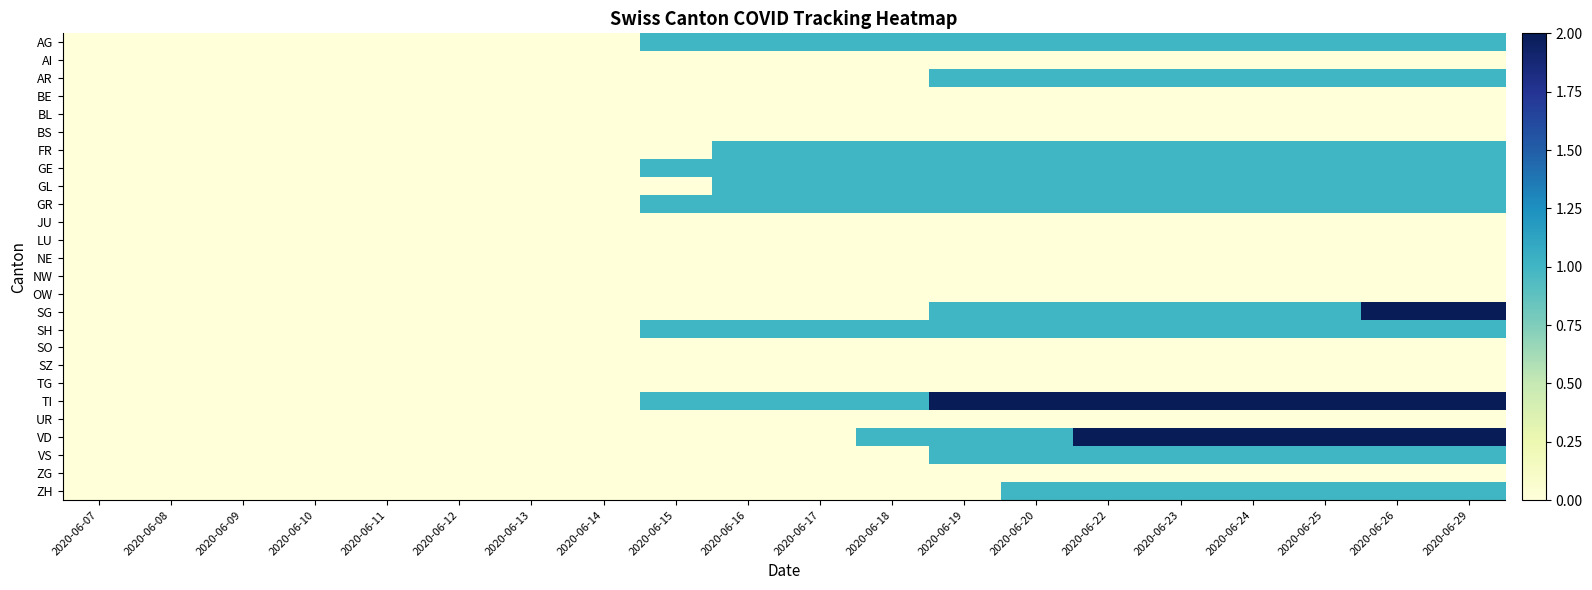

What is the total value across all series at 2020-06-20?

13